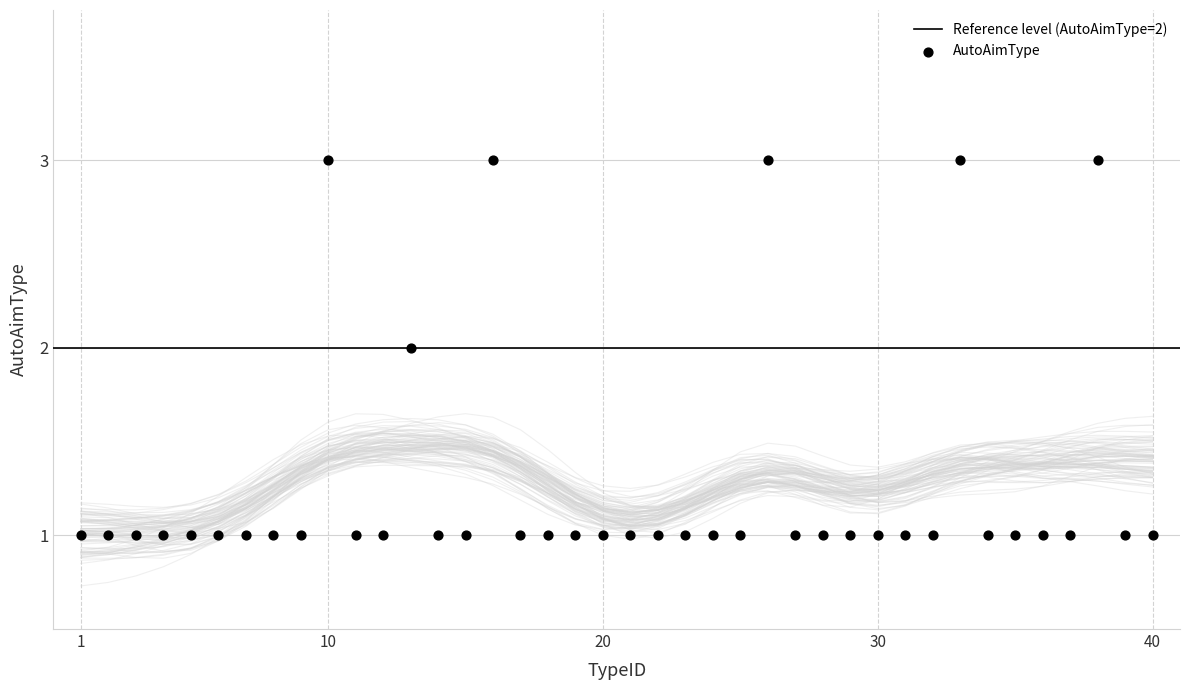

What is the ratio of the value at 13 to the value at 26?

0.7